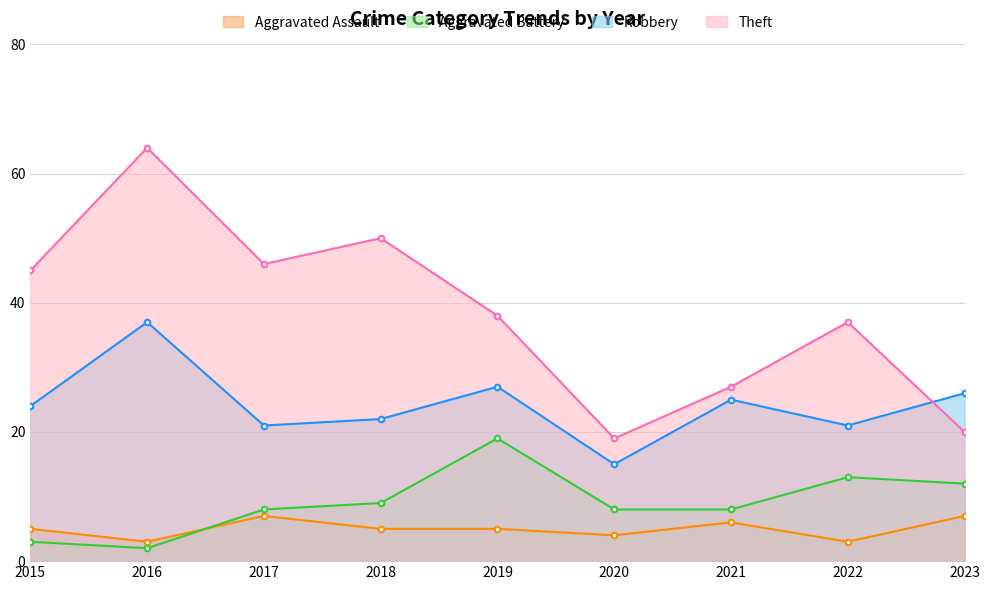

Where is Aggravated Battery nearest to the value 10?

2018